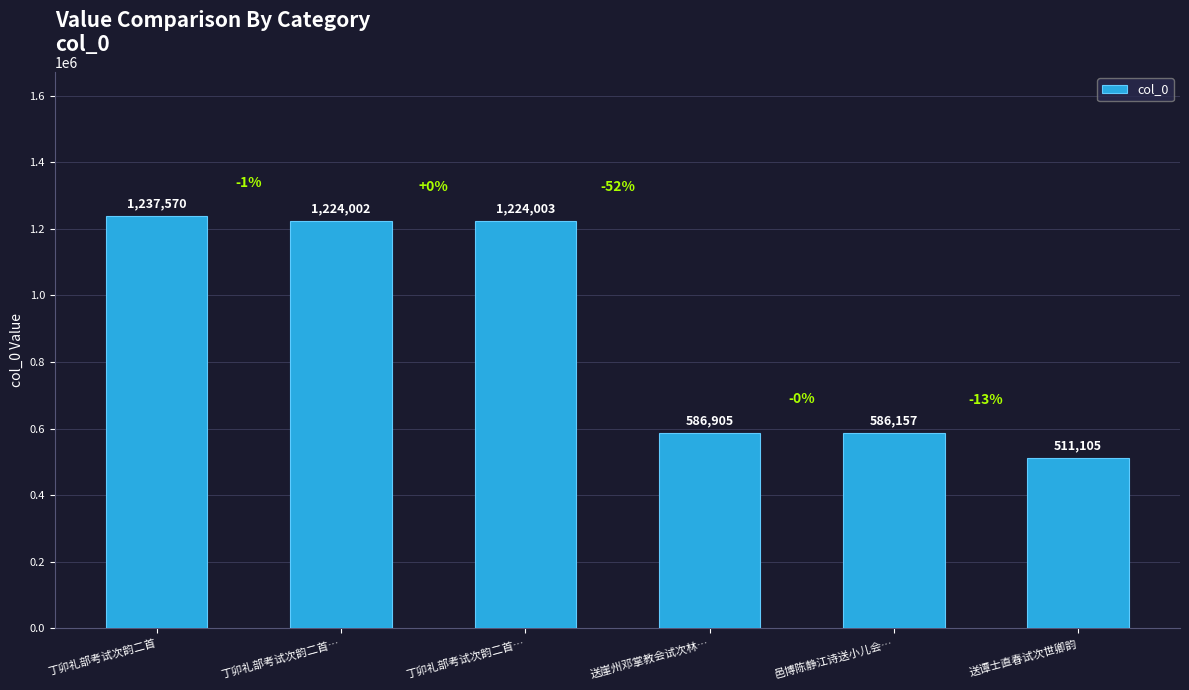

The value at 送谭士直春试次世卿韵 is 301886. True or false?

False